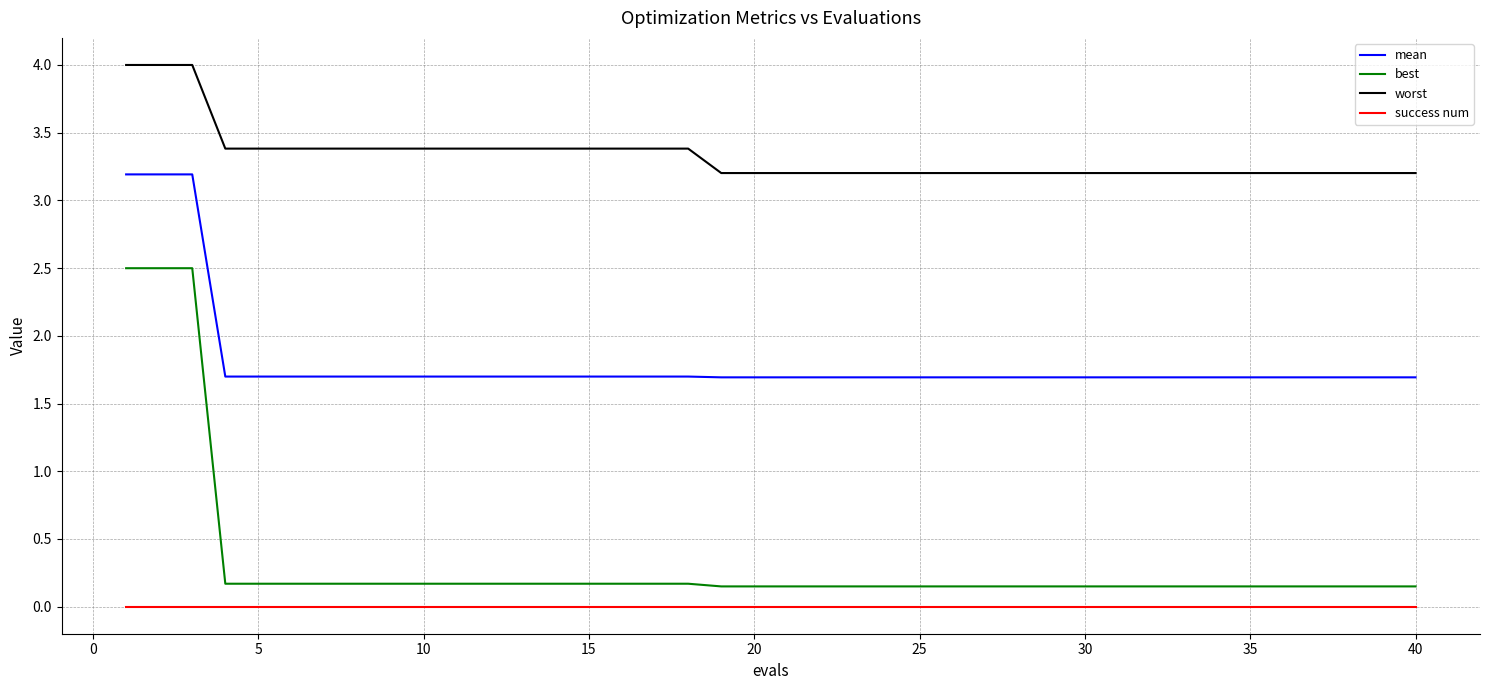

What is the sum of all best values?

13.3